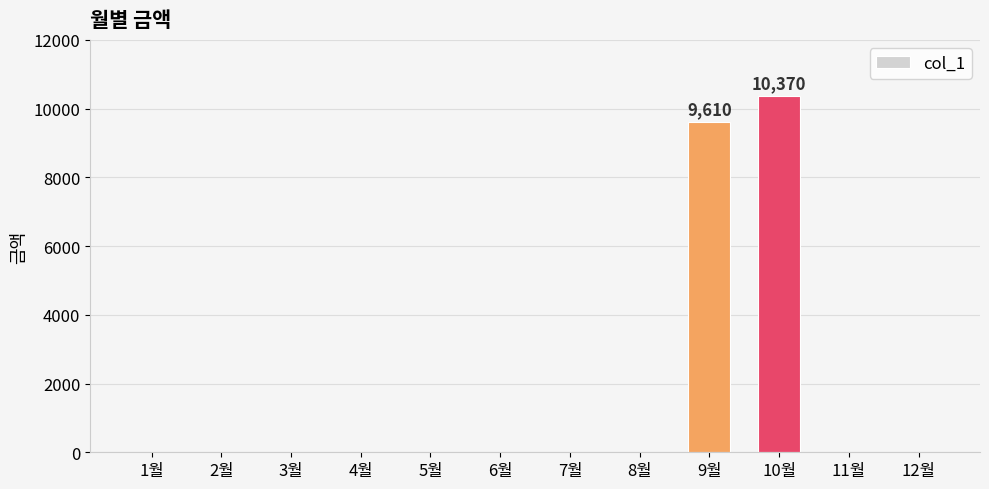

Where is the data nearest to the value 5185?

9월